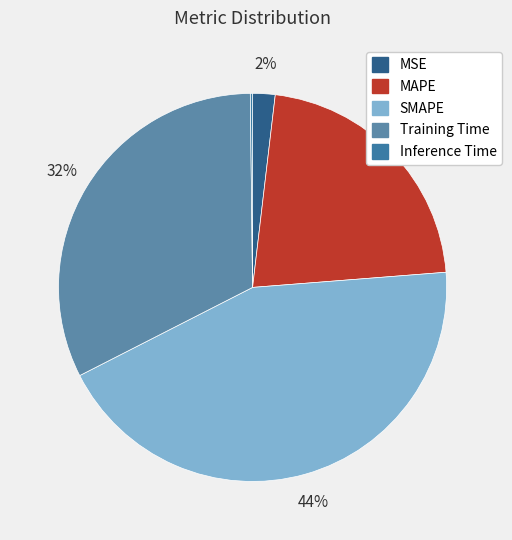

Do MSE and SMAPE together represent more than half of the pie?

No